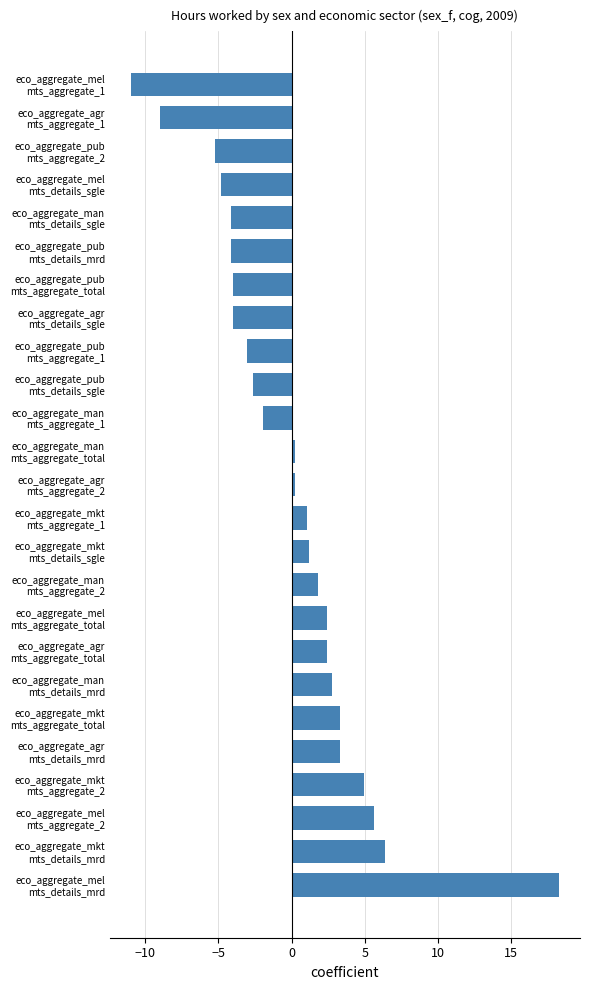

At which category does the chart reach its minimum across all series?

eco_aggregate_mel
mts_aggregate_1